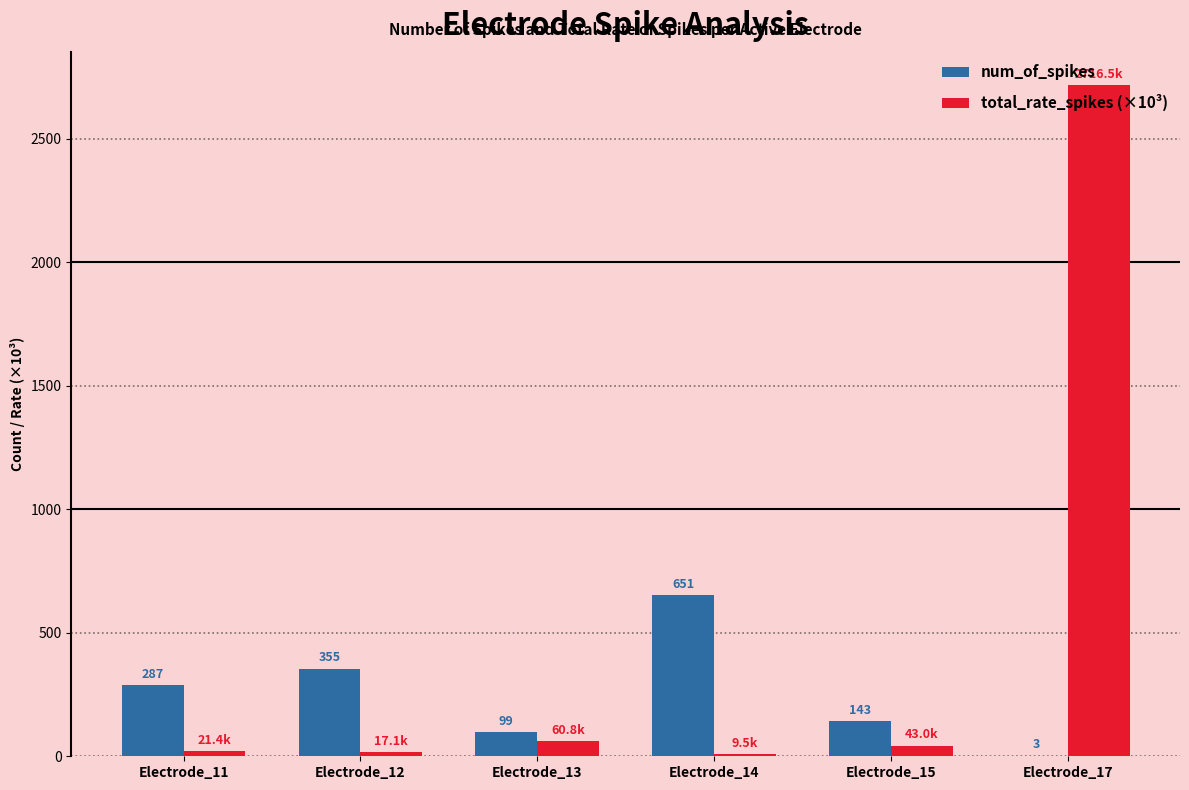

The num_of_spikes series shows 512.3 at Electrode_12. True or false?

False